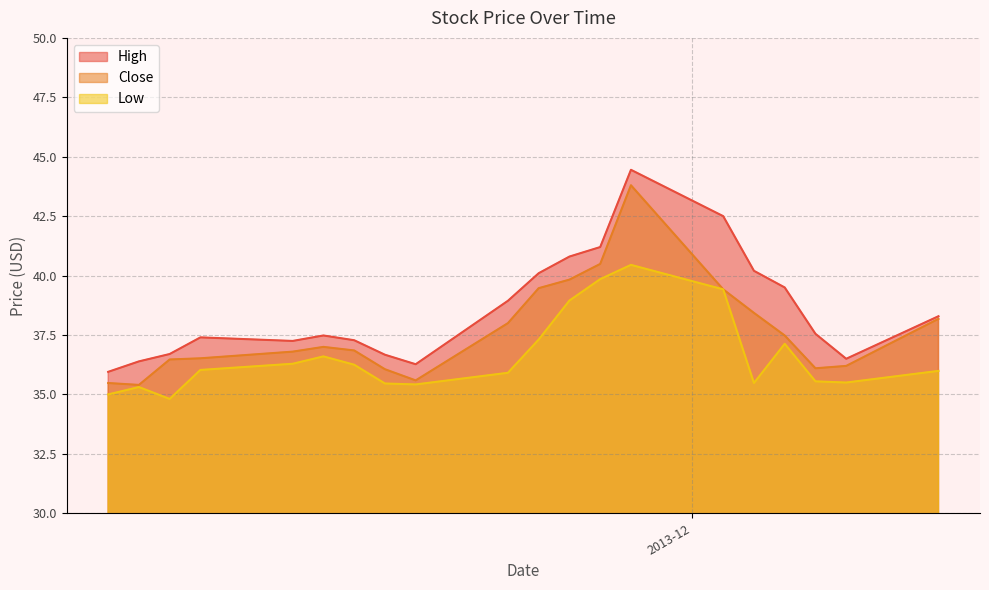

At which category does the chart reach its peak across all series?

2013-11-29